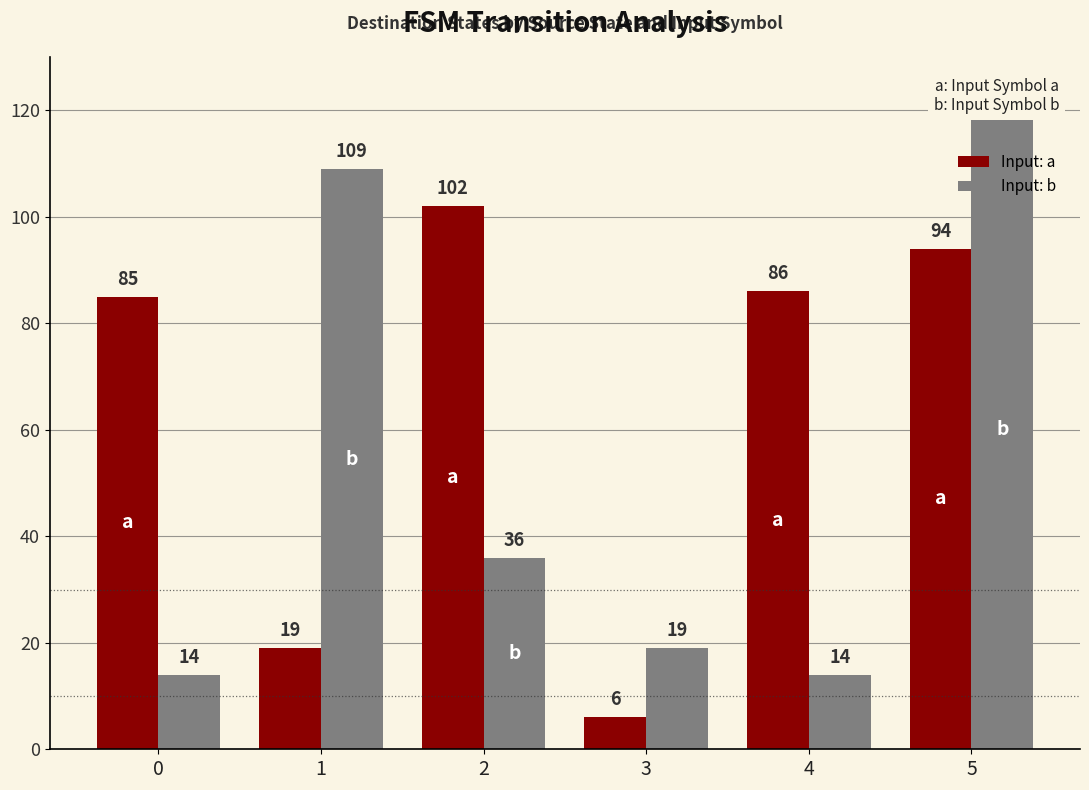

Which series has the largest total across all categories?

Input: a